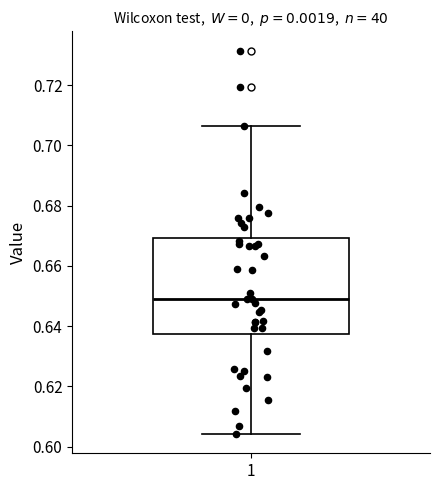

Where is the lower edge of the box at x = 1 on the y-axis? The values are not printed on the chart, so give them approximately, as read against the axis.

0.638